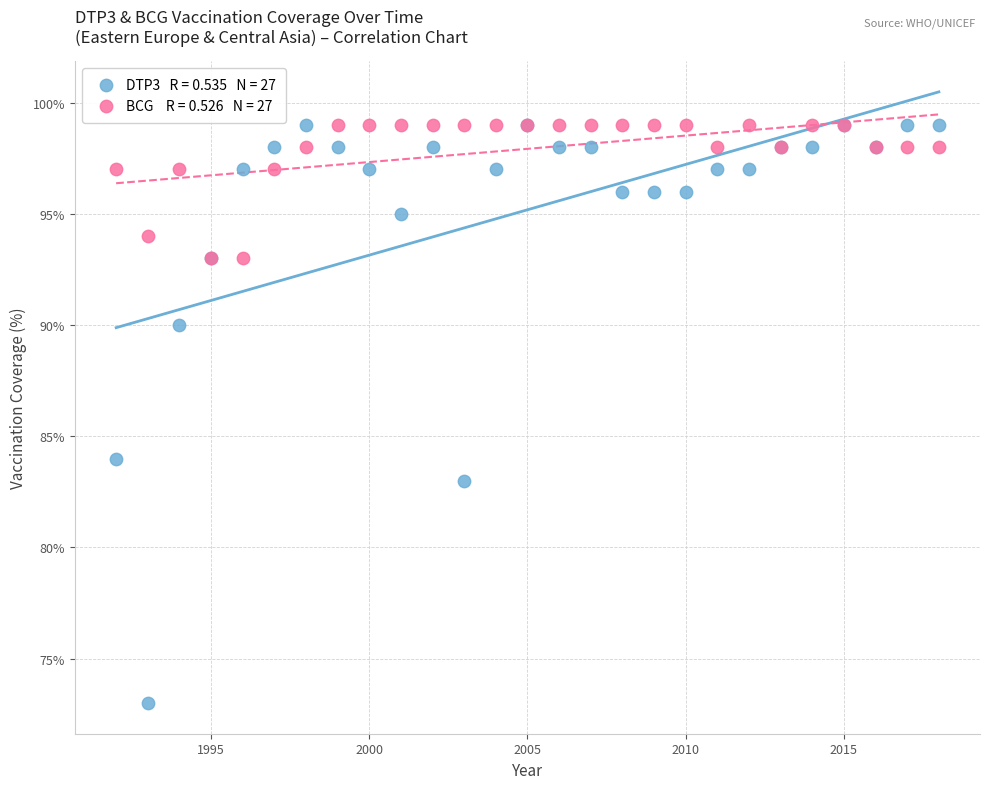

Across all series, what Y value is closest to 86?

84